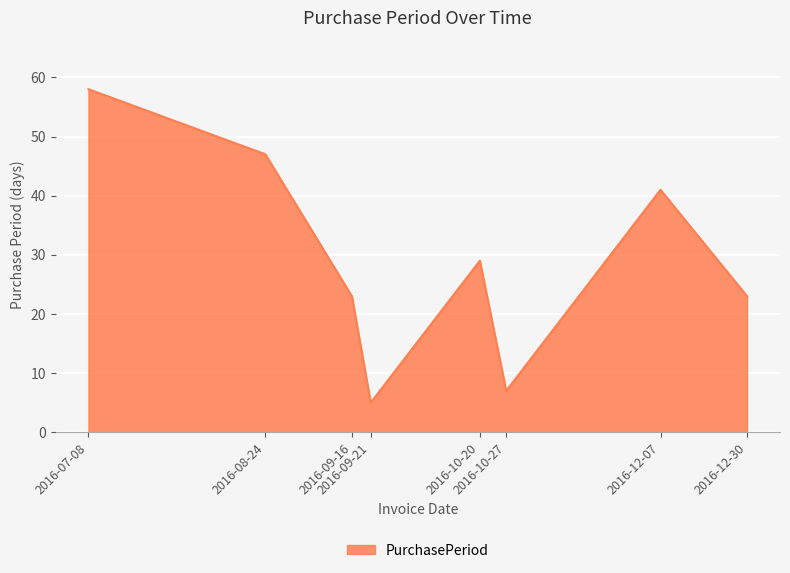

What is the difference between the second highest and minimum values?

42